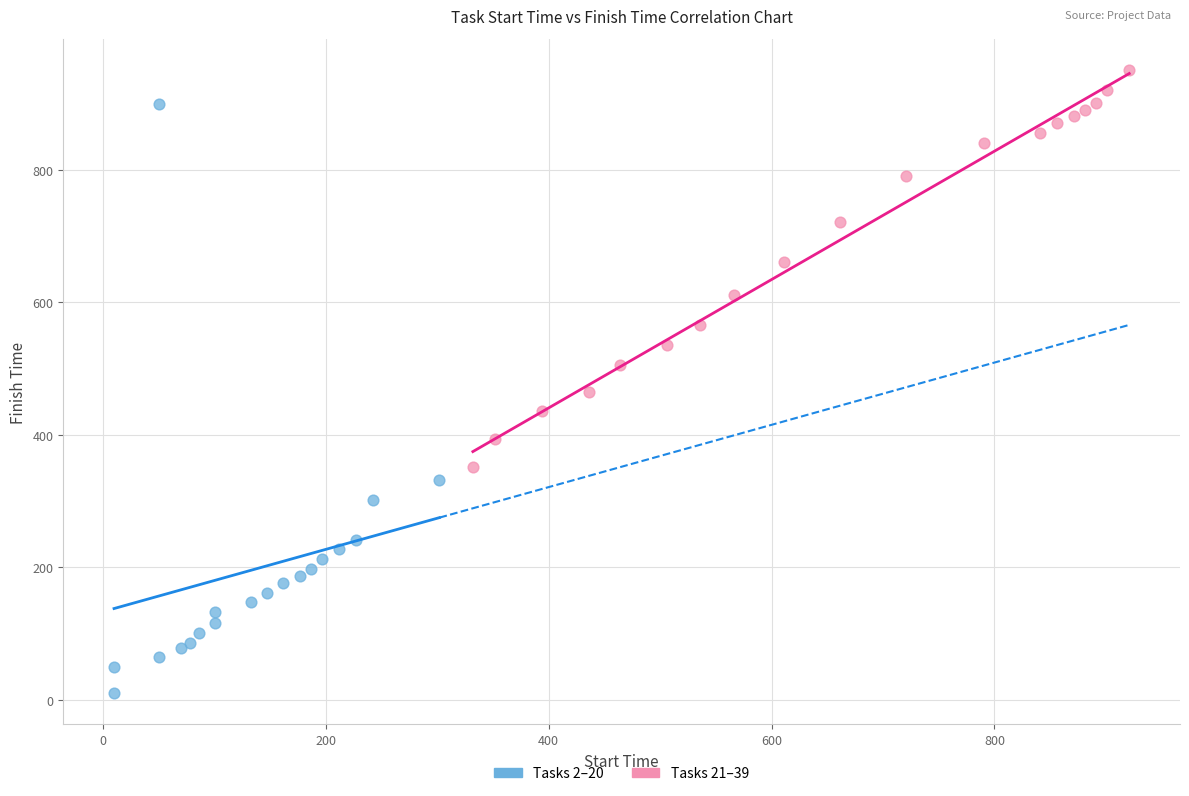

Which series contains the highest Y value?

Tasks 21–39